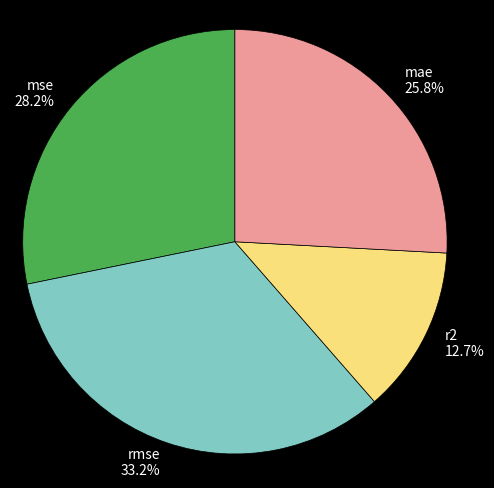

What portion of the pie excludes rmse?

66.8%